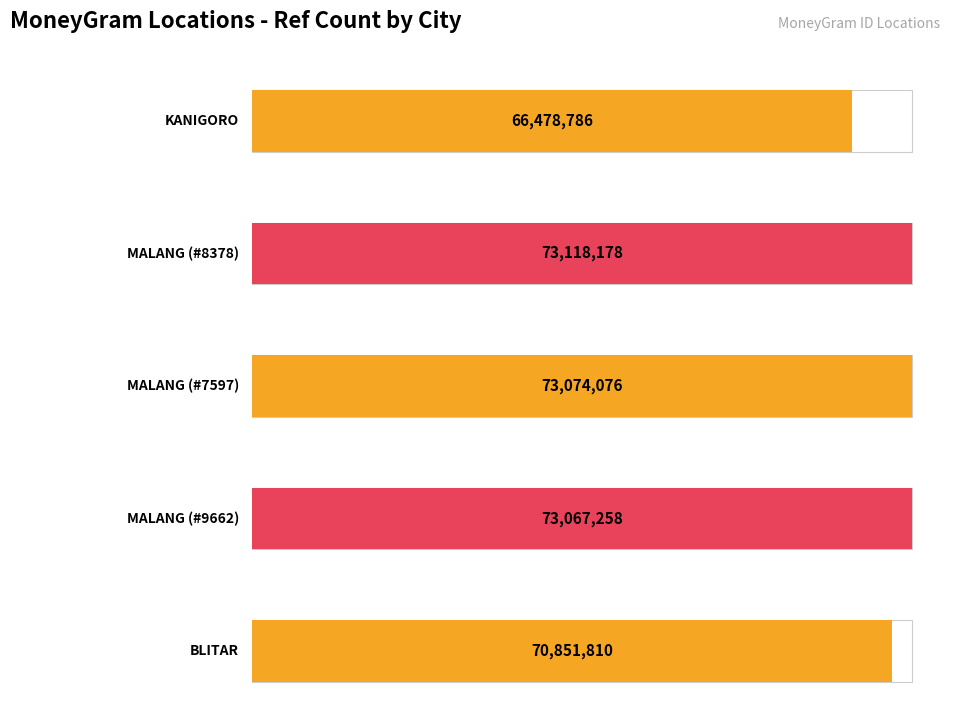

Which label corresponds to the largest value in the chart?

MALANG